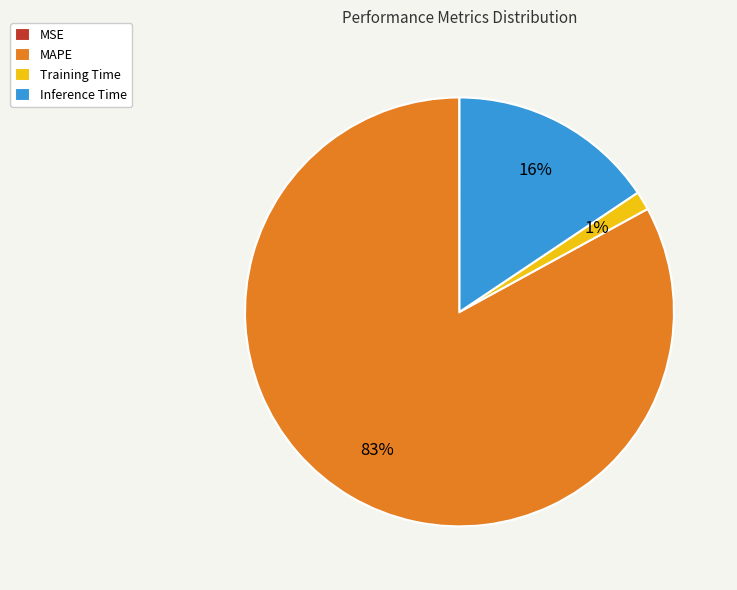

Do MAPE and Inference Time together represent more than half of the pie?

Yes